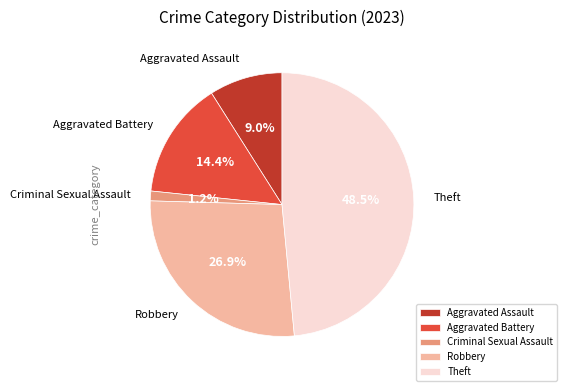

What percentage is the Robbery slice, to the nearest percent?

27%